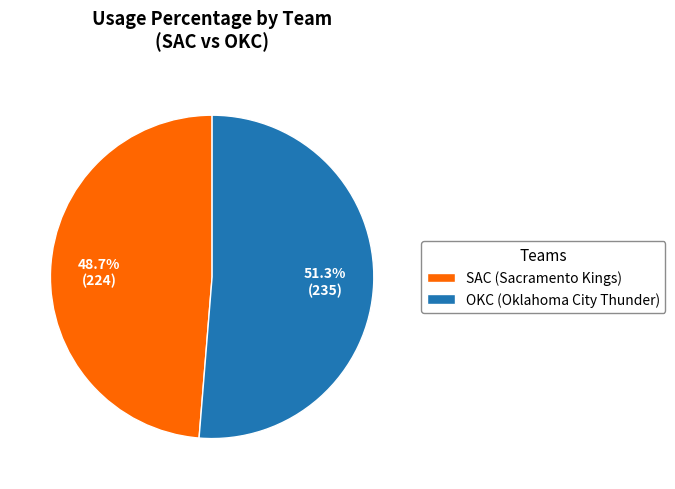

Rank the categories by value from highest to lowest.

OKC (Oklahoma City Thunder), SAC (Sacramento Kings)